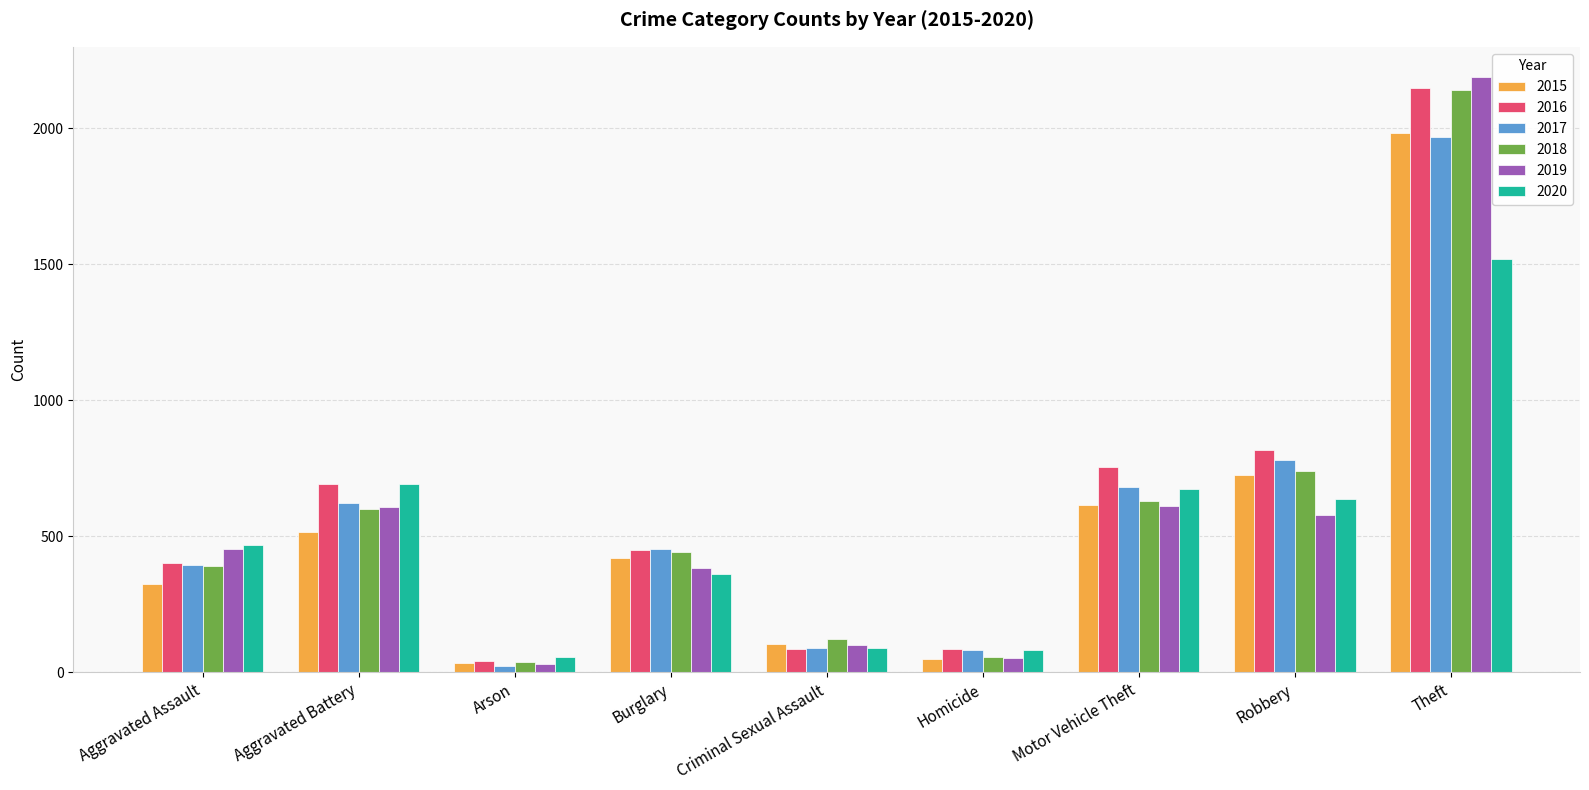

What is the label of the 3rd bar from the left?

Arson